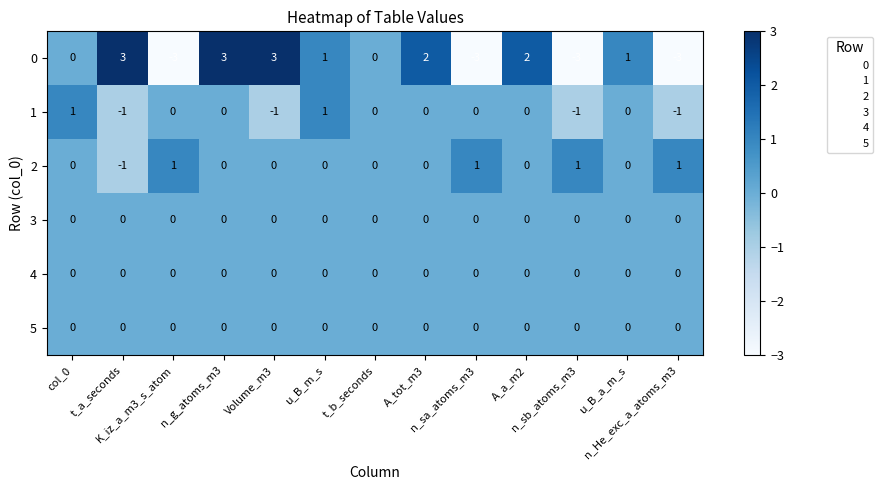

What is the smallest value displayed?

-3